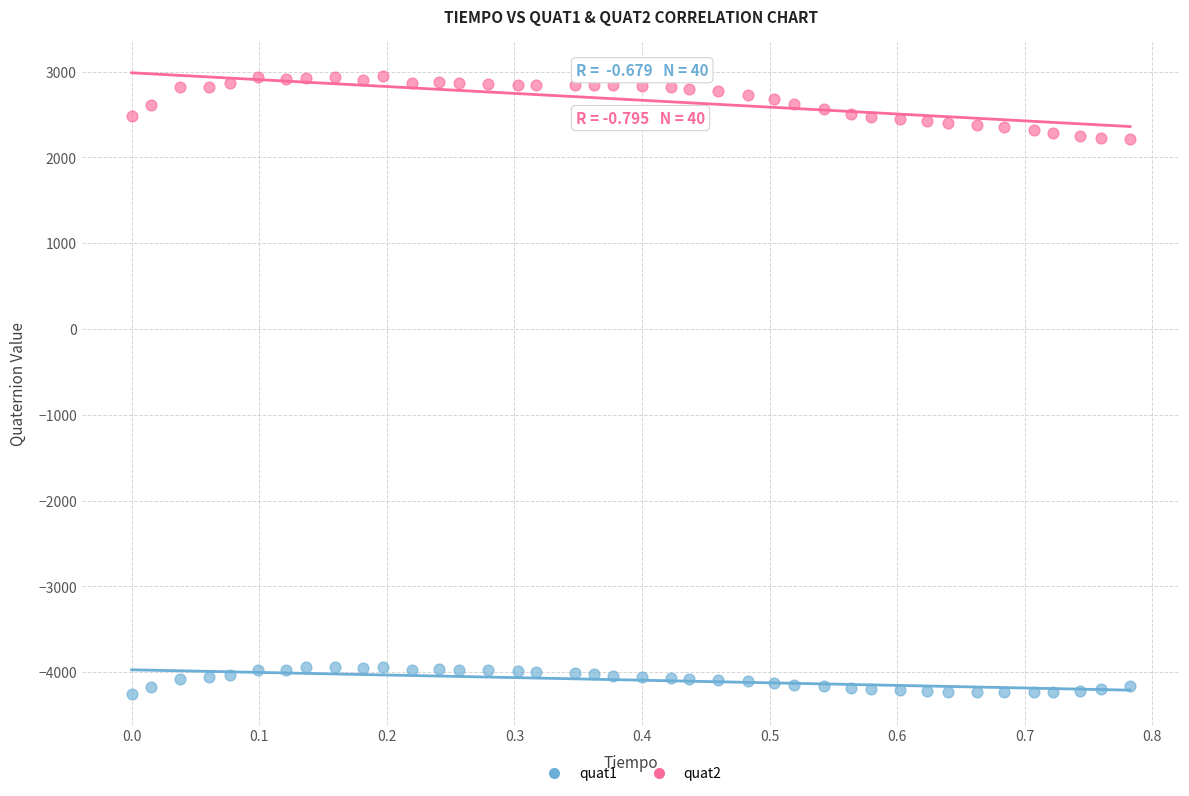

Which series has the widest spread of Y values?

quat2